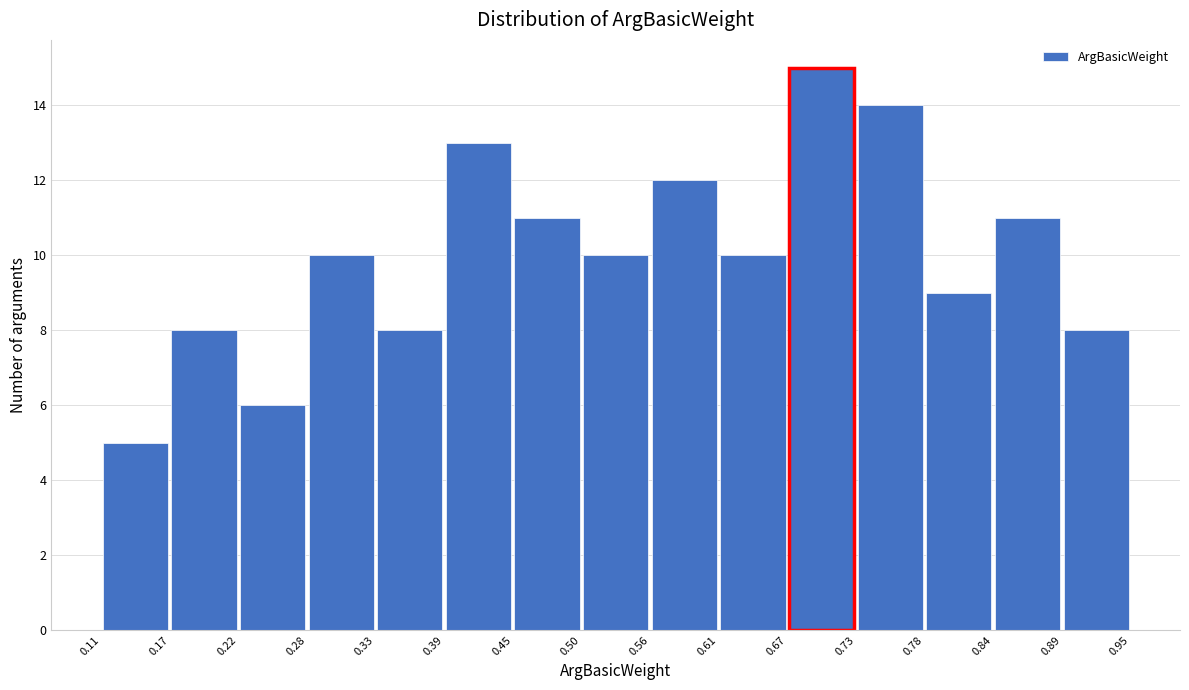

Reading left to right, list every bar in this chart as the range it spans on the x-axis followed by its height. The values are not printed on the chart, so give them approximately, as read against the axis.

0.11 to 0.17: 5
0.17 to 0.22: 8
0.22 to 0.28: 6
0.28 to 0.33: 10
0.33 to 0.39: 8
0.39 to 0.45: 13
0.45 to 0.50: 11
0.50 to 0.56: 10
0.56 to 0.61: 12
0.61 to 0.67: 10
0.67 to 0.73: 15
0.73 to 0.78: 14
0.78 to 0.84: 9
0.84 to 0.89: 11
0.89 to 0.95: 8